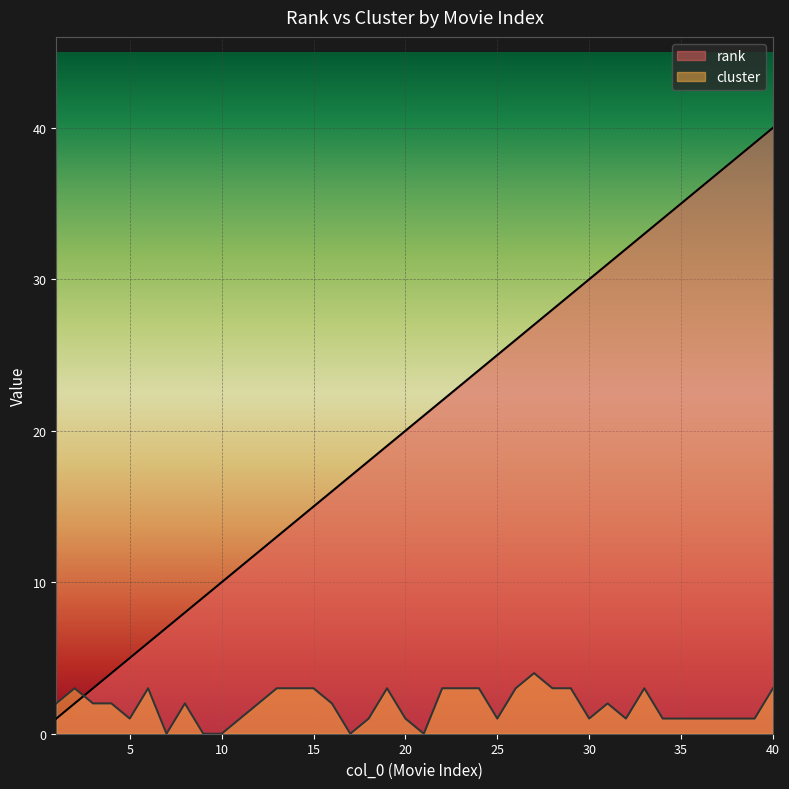

After their last crossing, which series has the higher values: cluster or rank?

rank